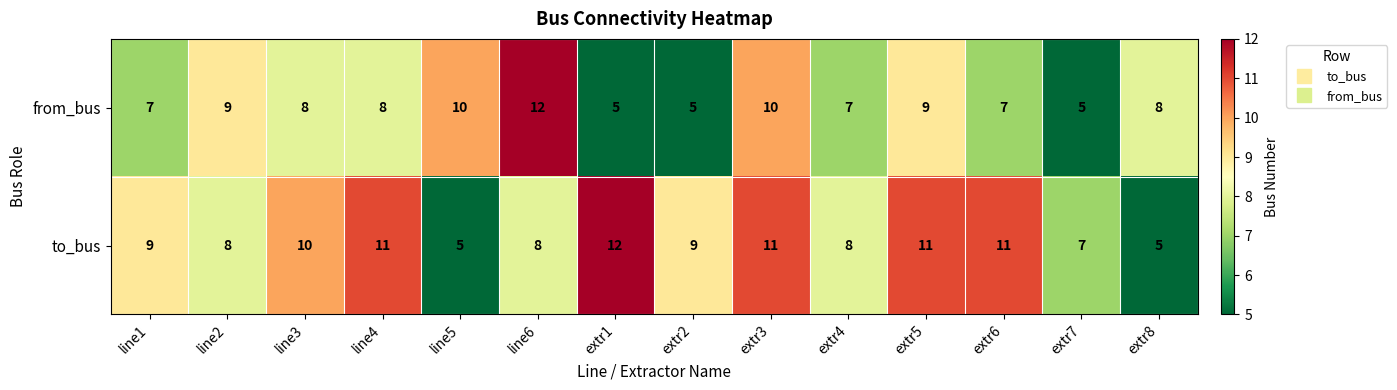

True or false: to_bus has a value of 18 at extr1.

False